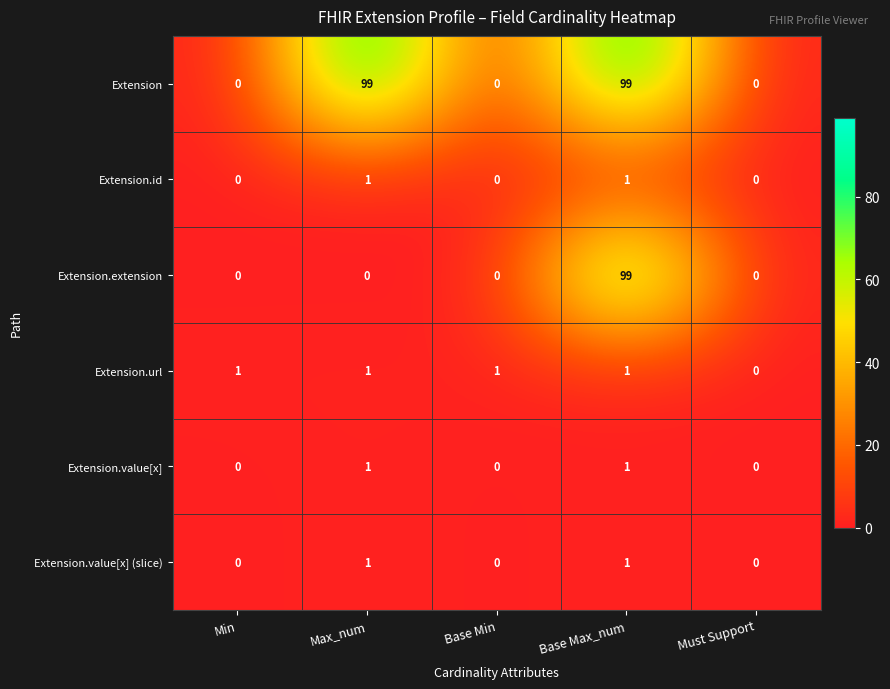

At how many categories does at least one series exceed 82?

2